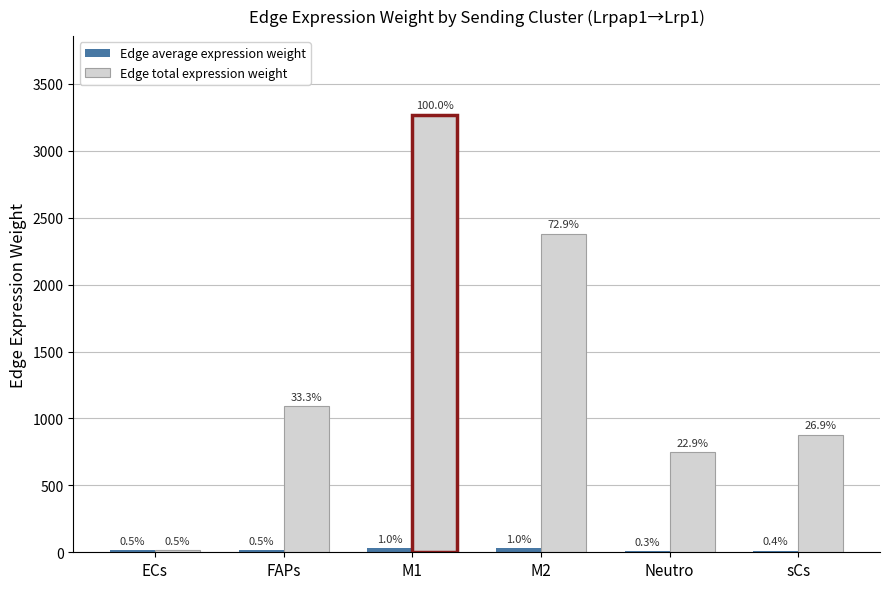

Are the bars grouped side by side (vs. stacked)?

Yes